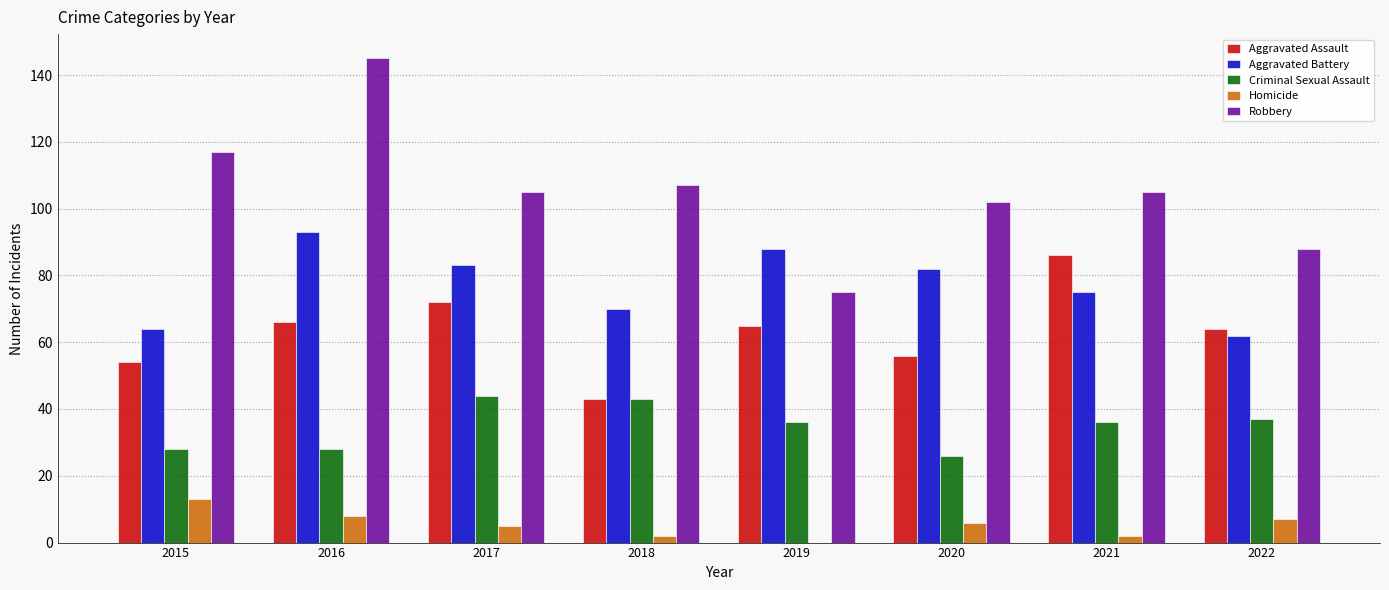

What is the maximum value for Homicide?

13